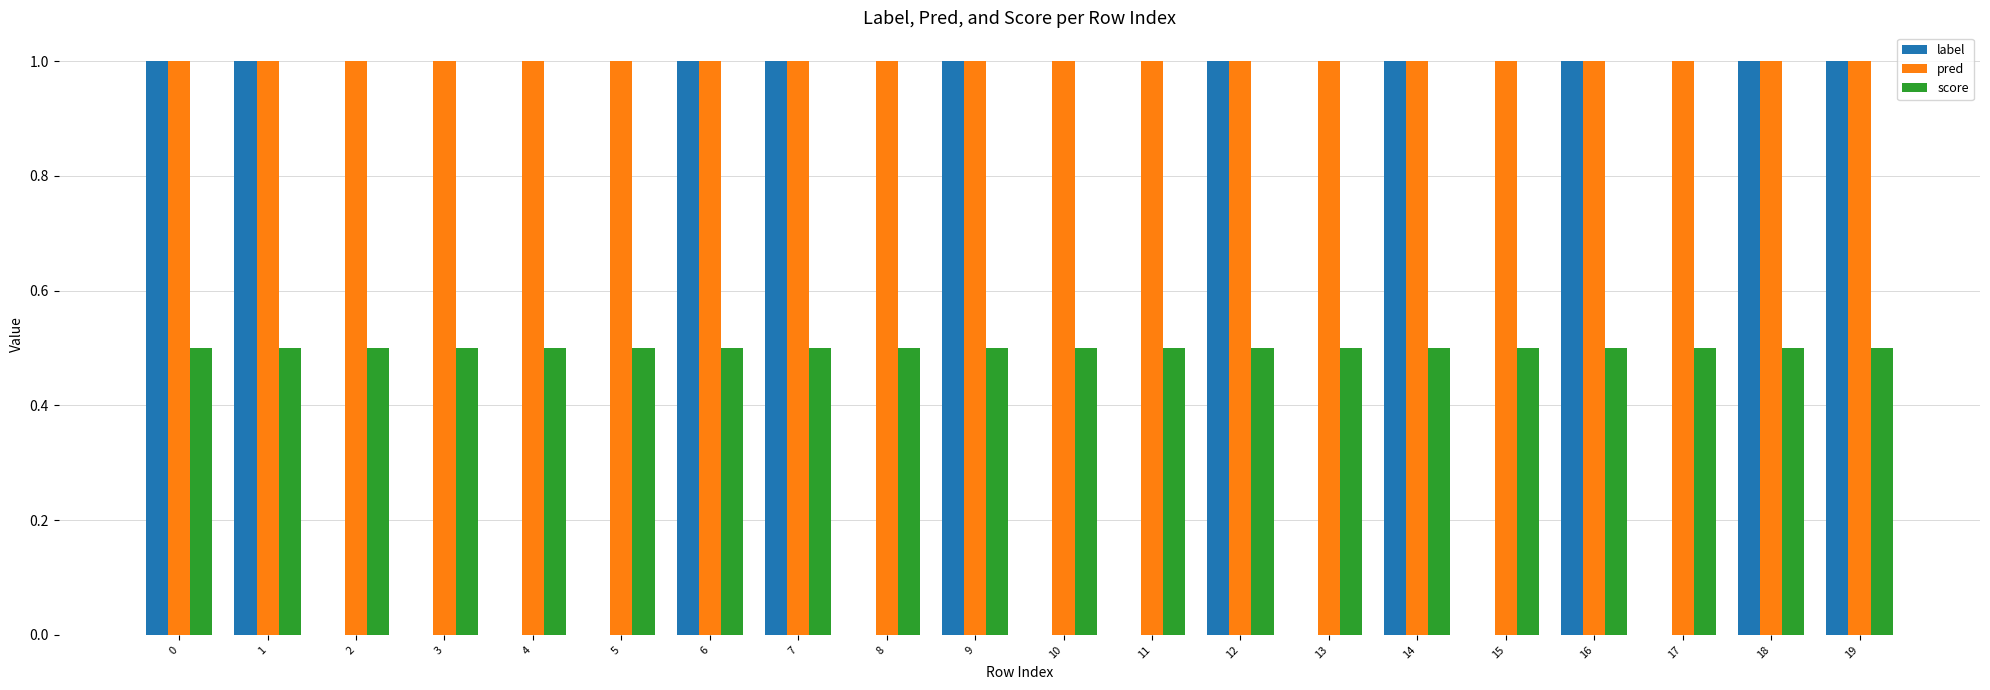

The pred series shows 1.0 at 9. True or false?

True